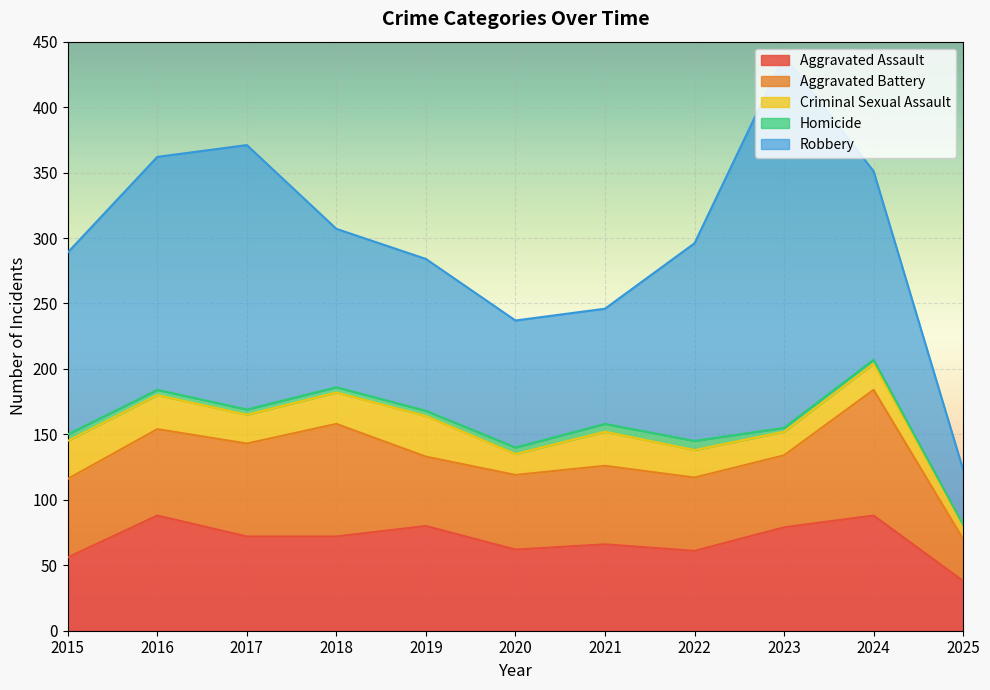

What is the total value across all series at 2024?

351